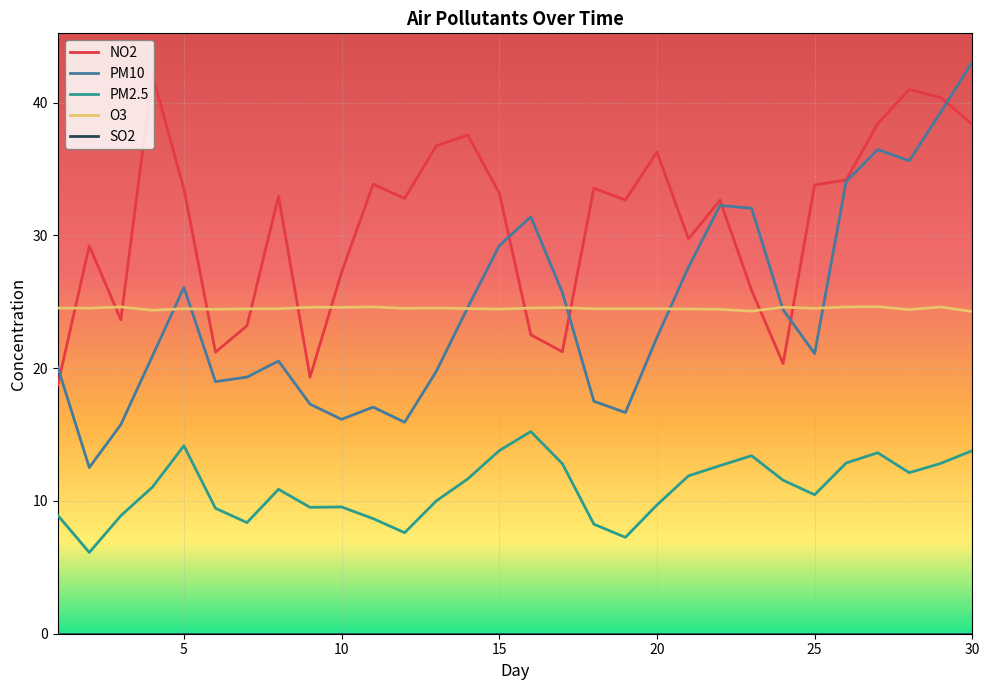

Which series has the largest total across all categories?

NO2